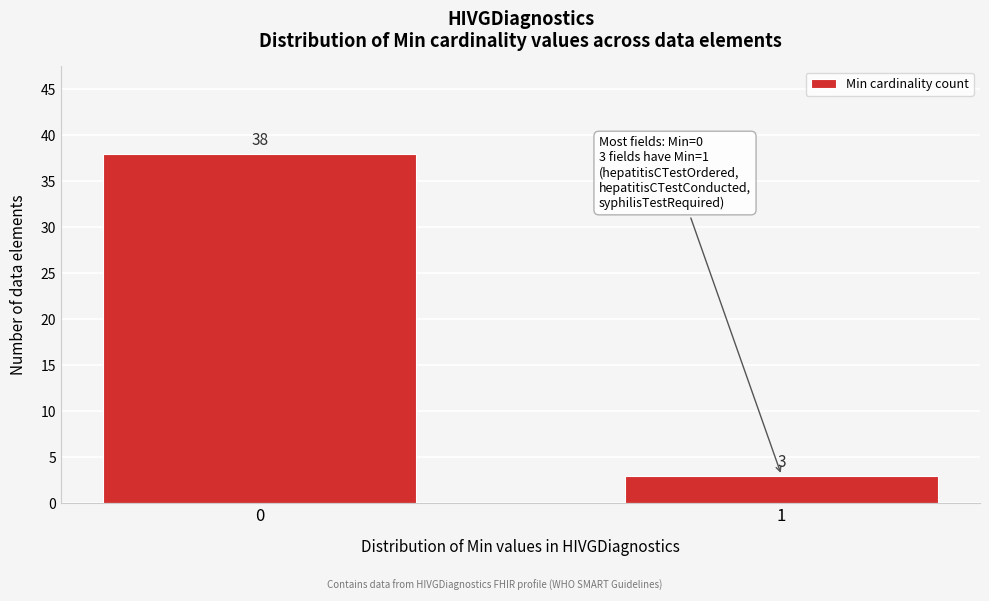

Reading right to left, list all the values displayed in this chart.

3	38